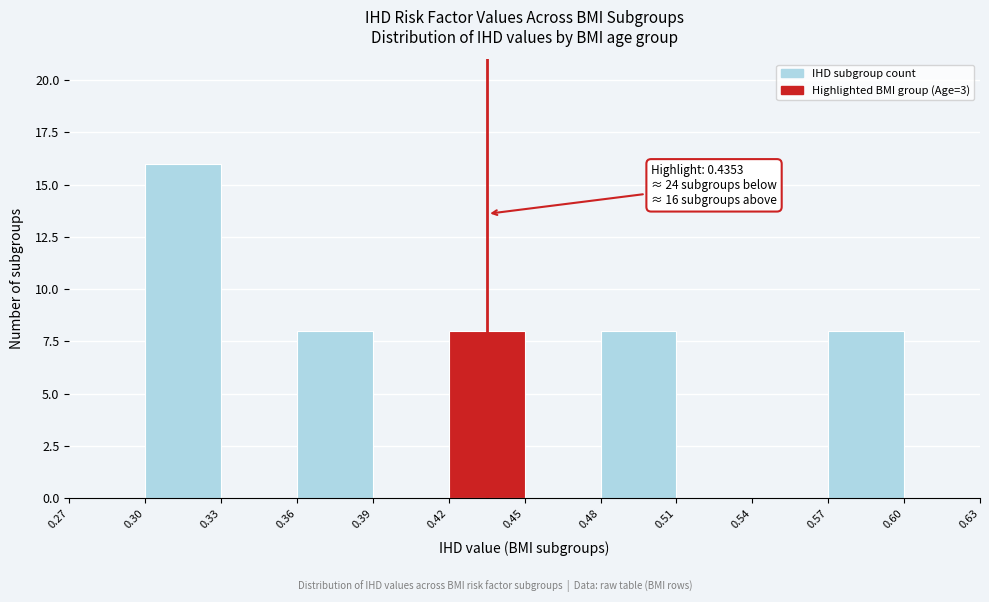

Which range on the x-axis has the tallest bar?

0.30 to 0.33